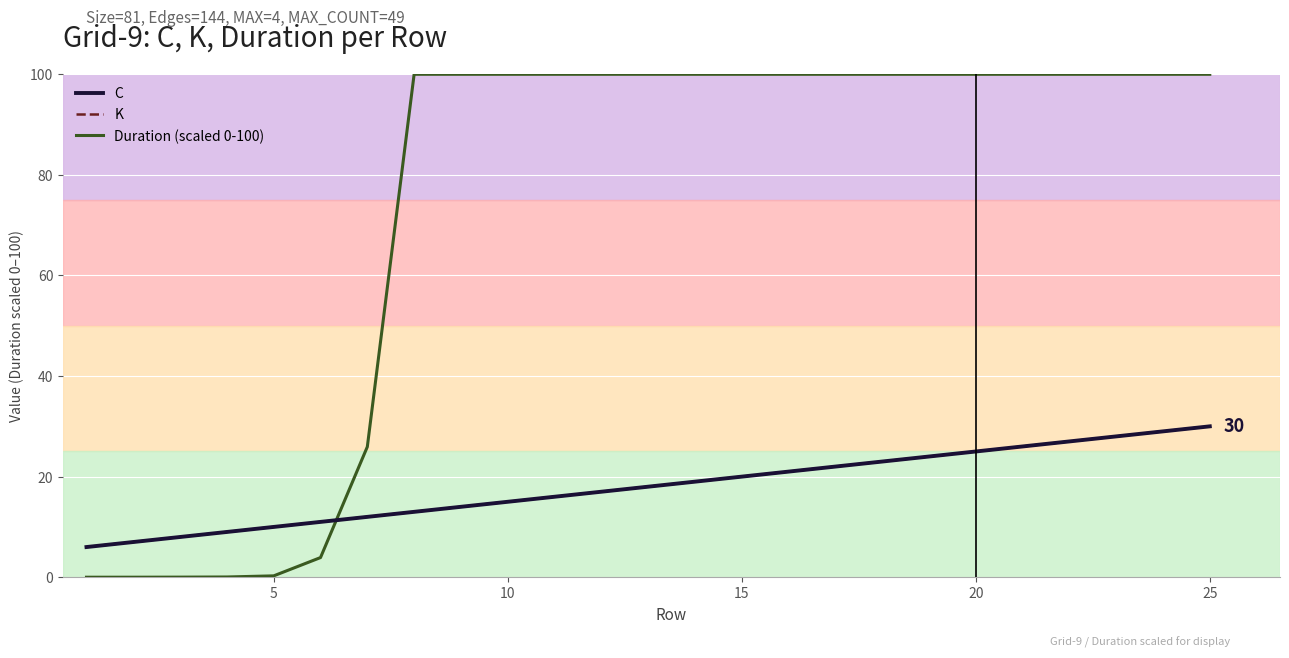

True or false: K and C cross at least once.

False